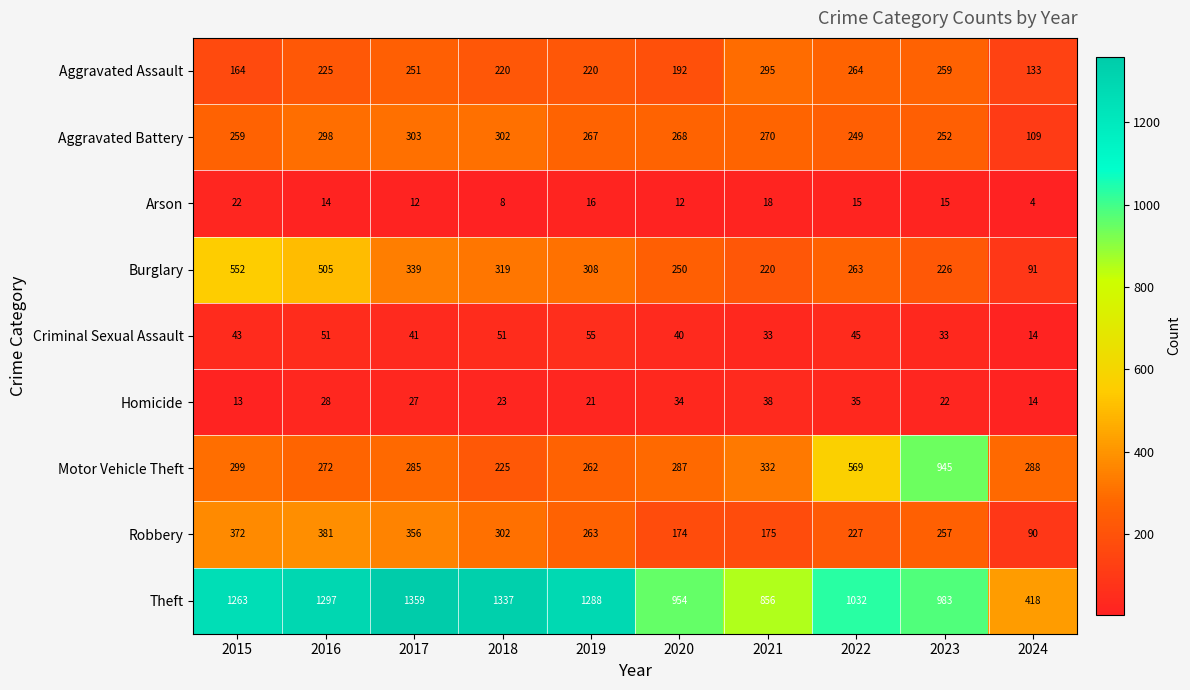

True or false: Homicide has a value of 13 at 2015.

True